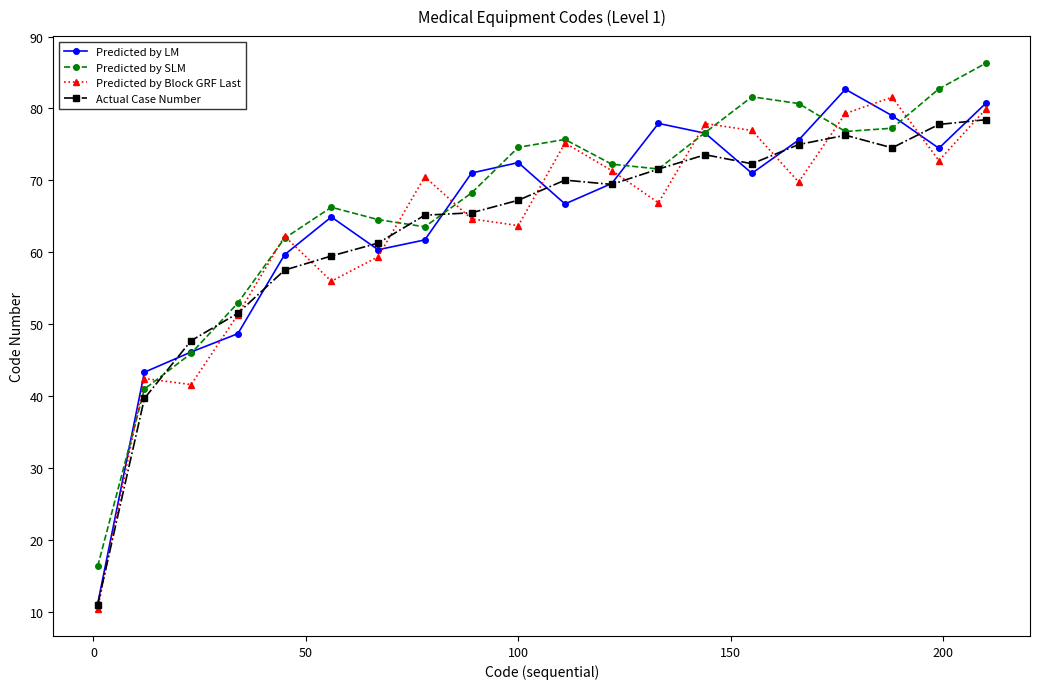

Which series ends up on top after the final intersection of Actual Case Number and Predicted by LM?

Predicted by LM